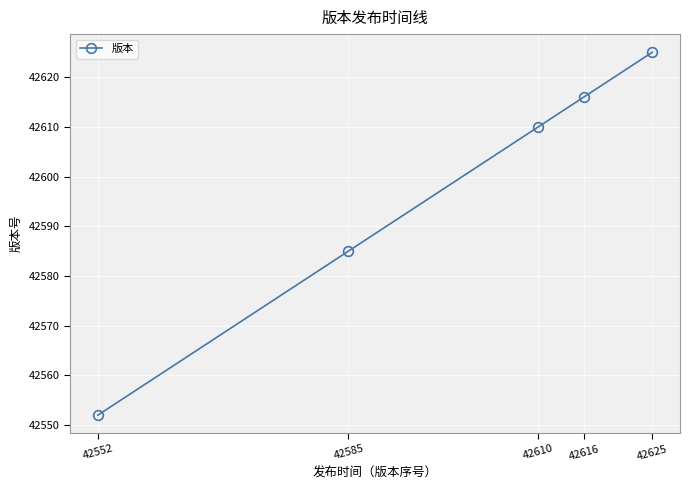

Count the number of categories in the chart.

5